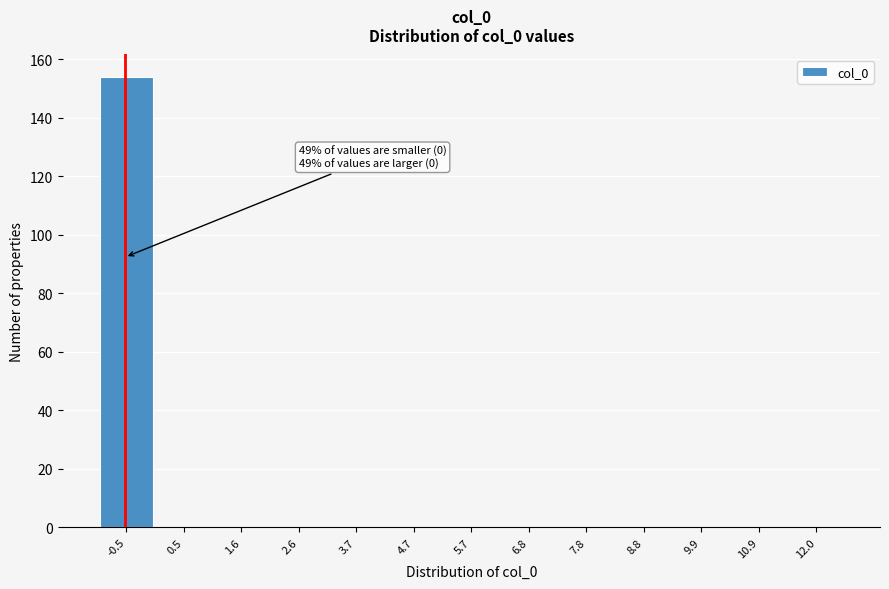

Reading right to left, what are all the values shown in this chart?

12.0=0	10.9=0	9.9=0	8.8=0	7.8=0	6.8=0	5.7=0	4.7=0	3.7=0	2.6=0	1.6=0	0.5=0	-0.5=154